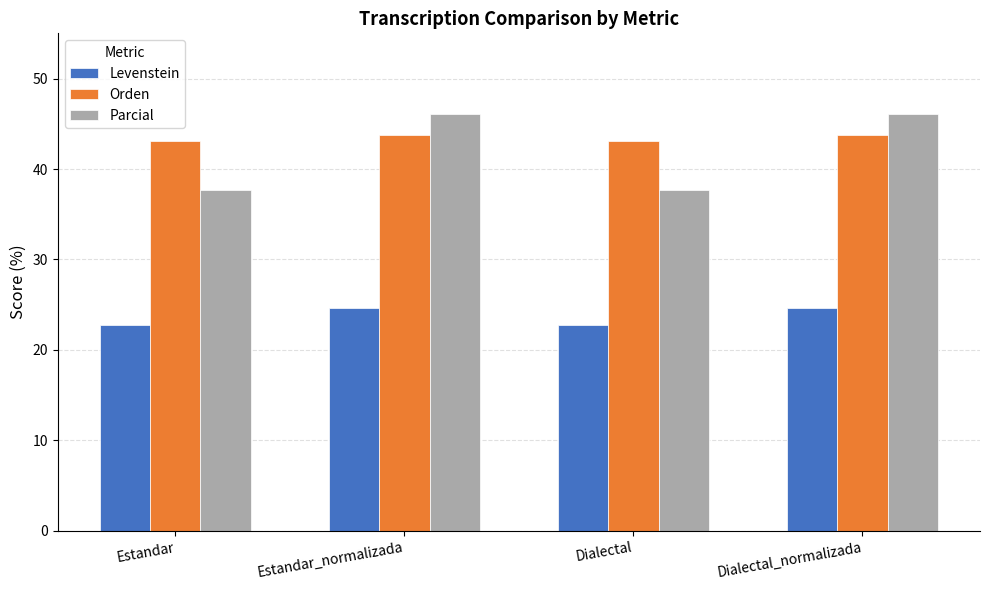

Rank the series at Dialectal from highest to lowest value.

Orden, Parcial, Levenstein